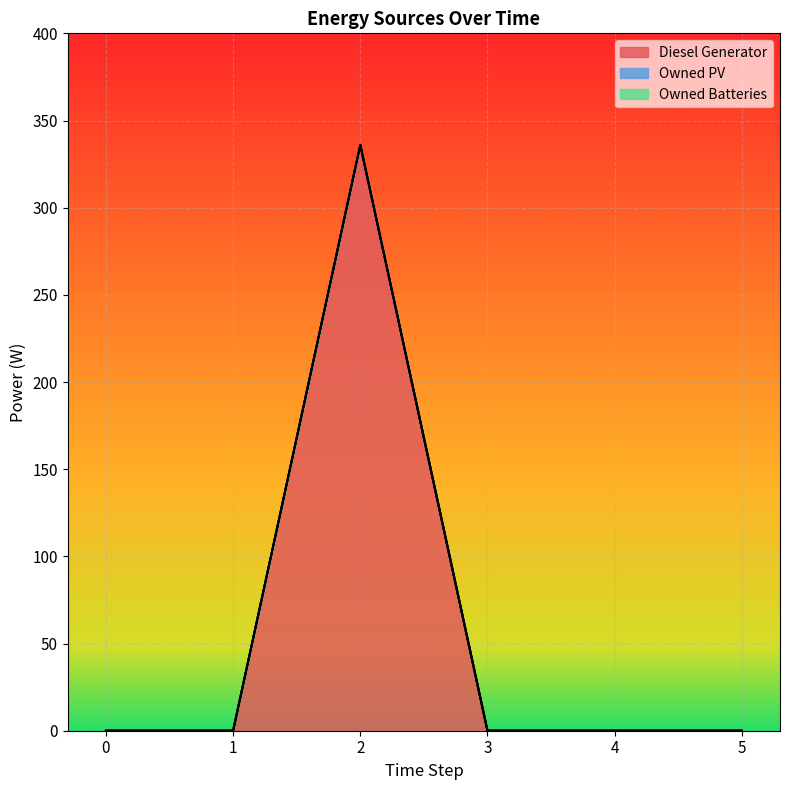

How many data points does each series have?

6